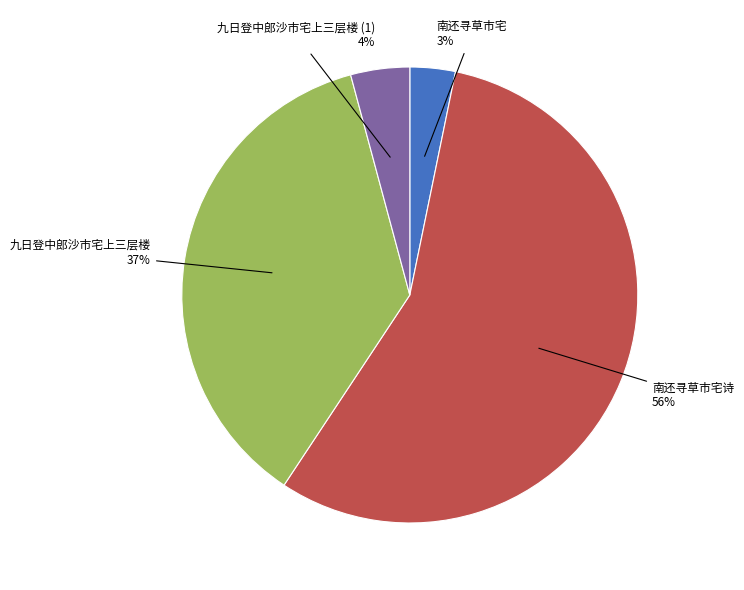

Which category accounts for the majority?

南还寻草市宅诗